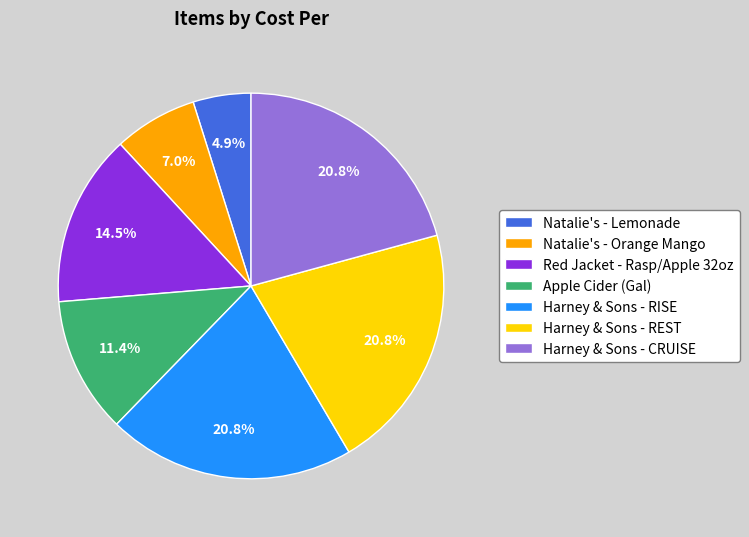

Does Natalie's - Lemonade represent more than half of the total?

No